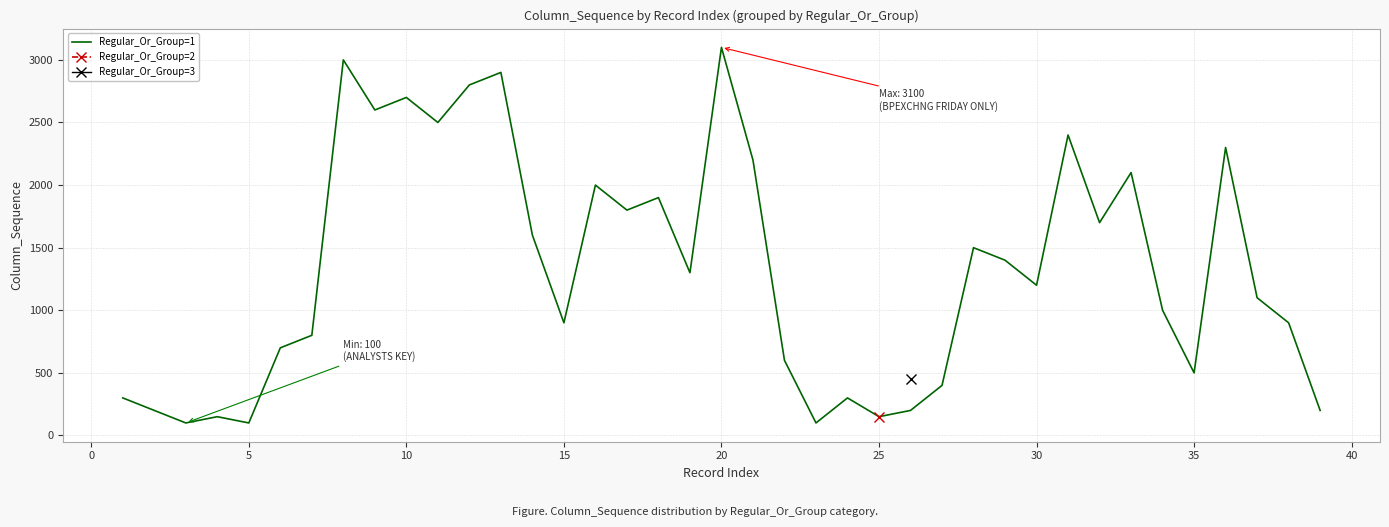

What is the sum of all values?

51700